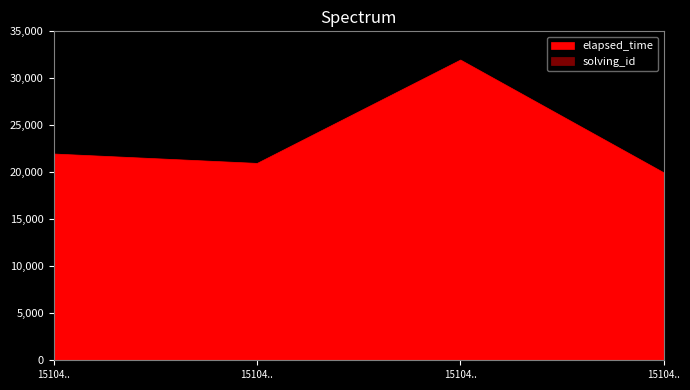

What is the value of the solving_id point at the 4th from the left?

4